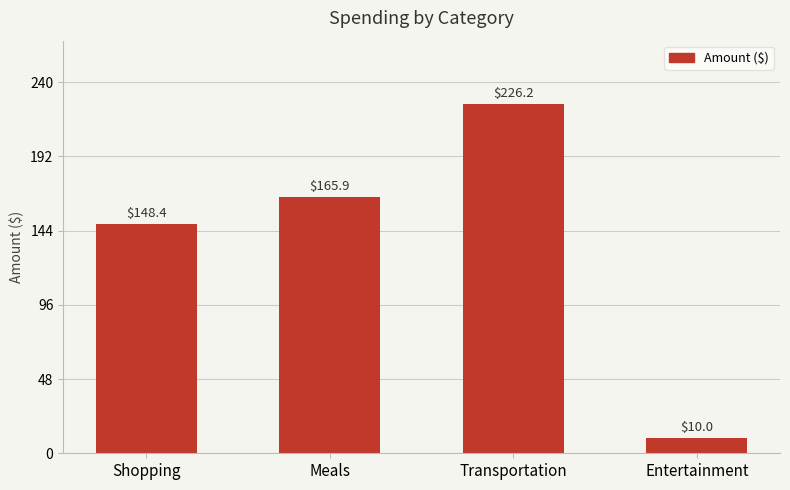

What is the sum of the values at Shopping and Meals?

314.3